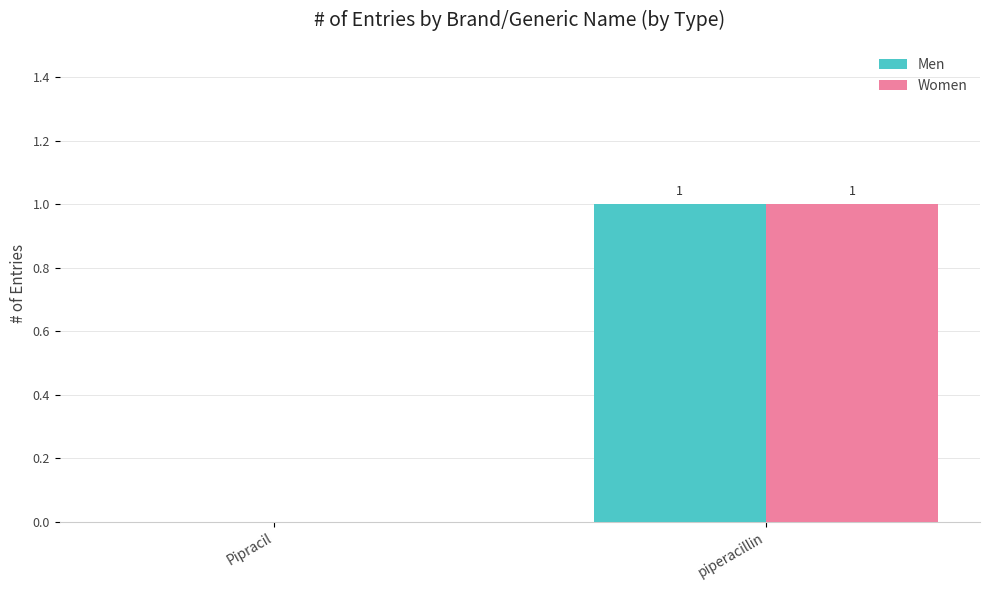

How many positive values does the Women series have?

1